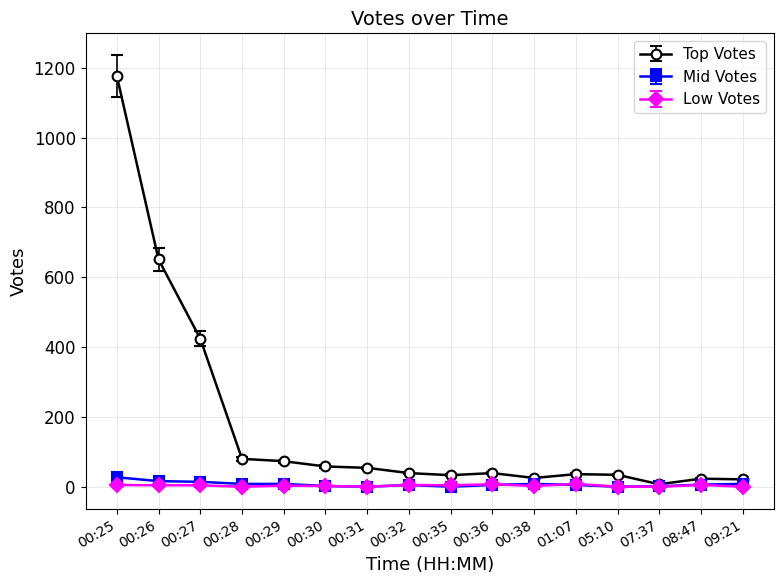

What is the label of the 2nd point from the left?

00:26